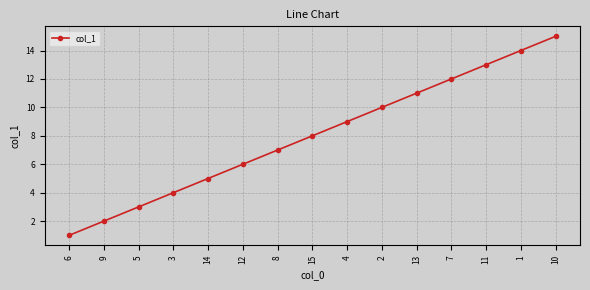

True or false: the data shows 14 at 1.

True